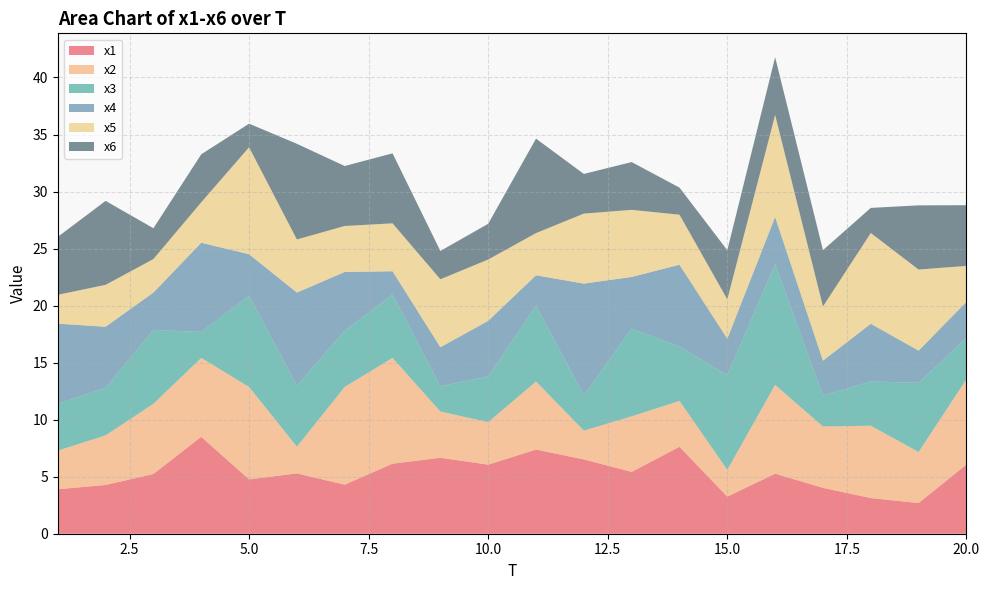

Reading right to left, transcribe all the data shown in this chart.

x1: 6.1	2.7	3.1	4.0	5.3	3.3	7.6	5.4	6.5	7.4	6.1	6.7	6.1	4.3	5.3	4.8	8.5	5.2	4.3	3.9
x2: 7.5	4.5	6.3	5.4	7.8	2.3	4.0	4.9	2.5	6.0	3.7	4.1	9.3	8.6	2.3	8.1	6.9	6.2	4.3	3.4
x3: 3.6	6.1	3.9	2.7	10.6	8.3	4.8	7.7	3.1	6.7	4.0	2.2	5.6	4.9	5.4	8.0	2.3	6.5	4.2	4.1
x4: 3.1	2.8	5.1	3.1	4.1	3.2	7.2	4.5	9.8	2.7	4.9	3.4	2.0	5.1	8.2	3.6	7.8	3.3	5.4	7.0
x5: 3.2	7.1	8.0	4.7	8.9	3.4	4.4	5.9	6.1	3.7	5.4	6.0	4.2	4.0	4.7	9.4	3.5	2.9	3.7	2.5
x6: 5.3	5.6	2.2	4.9	5.1	4.3	2.4	4.2	3.5	8.3	3.1	2.5	6.1	5.3	8.4	2.1	4.2	2.7	7.4	5.1